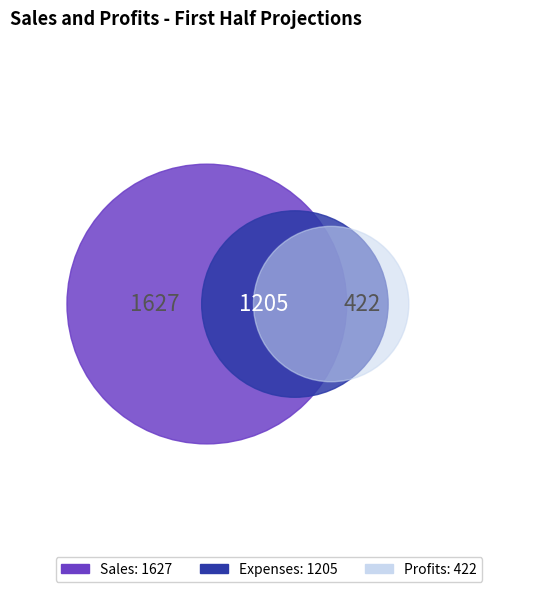

How many slices are in this pie chart?

3